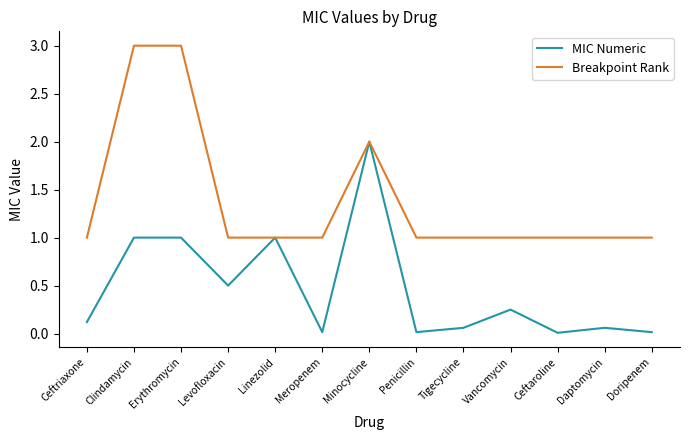

List the series in order of their overall mean, lowest first.

MIC Numeric, Breakpoint Rank